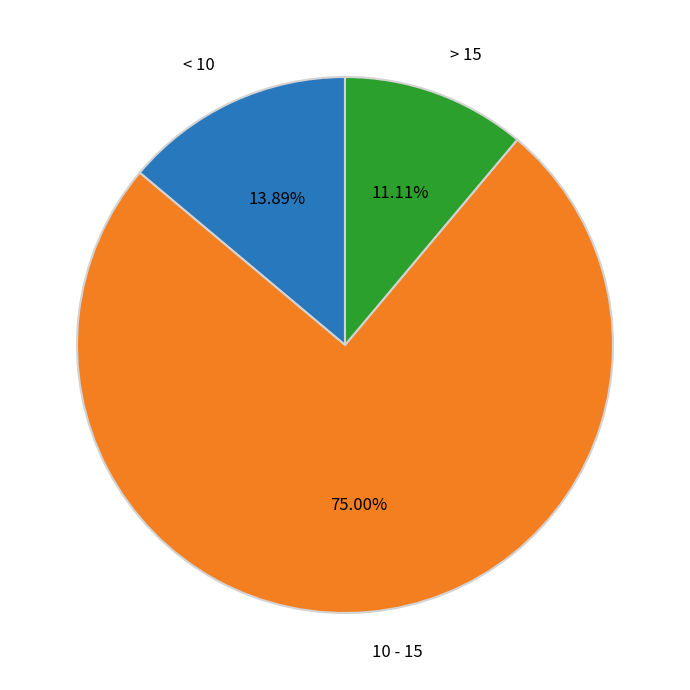

Is there a majority slice in this chart?

Yes